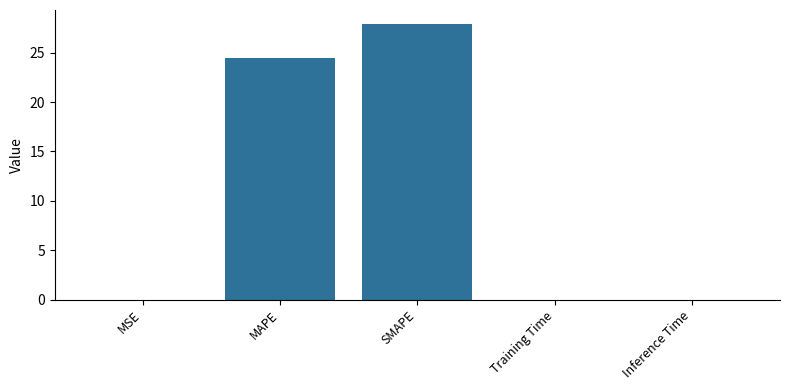

Where is the data nearest to the value 13?

MAPE